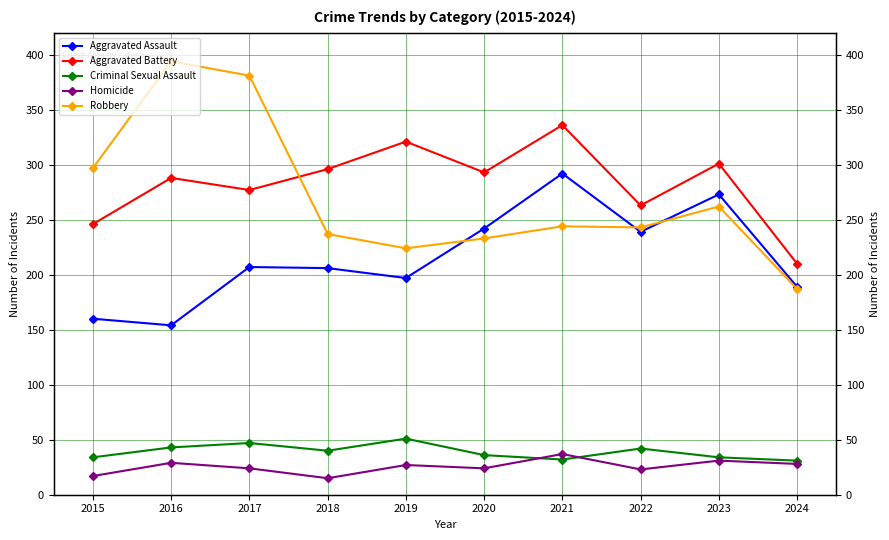

What is the lowest value of the Aggravated Battery series?

210